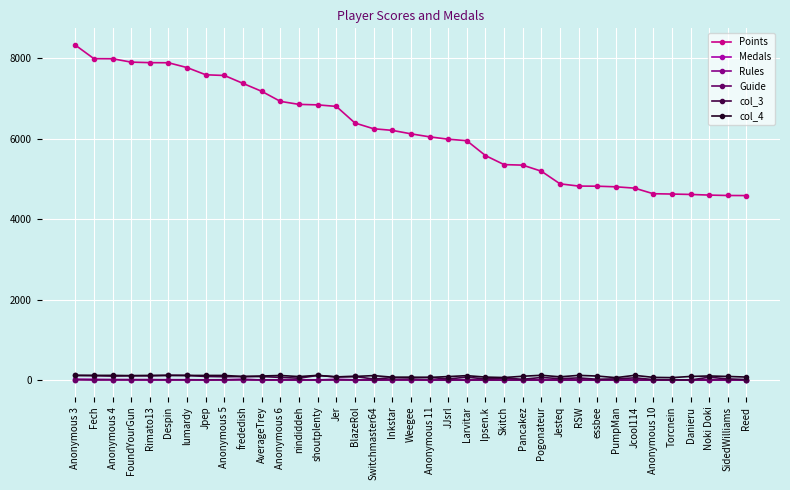

The Points series shows 4821 at essbee. True or false?

True